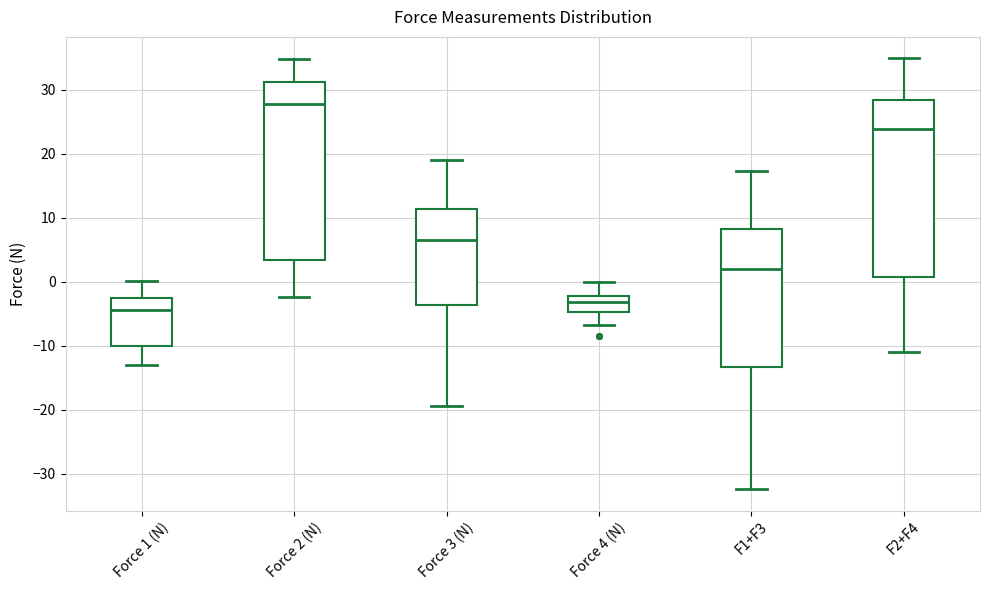

Reading left to right, read every box against the y-axis: the position of its median line, the range the box covers, and the ends of its whiskers. The values are not printed on the chart, so give them approximately, as read against the axis.

Force 1 (N): median -4, box -10 to -2, whiskers -13 to 0
Force 2 (N): median 28, box 3 to 31, whiskers -2 to 35
Force 3 (N): median 7, box -4 to 11, whiskers -19 to 19
Force 4 (N): median -3, box -5 to -2, whiskers -7 to 0
F1+F3: median 2, box -13 to 8, whiskers -32 to 17
F2+F4: median 24, box 1 to 28, whiskers -11 to 35